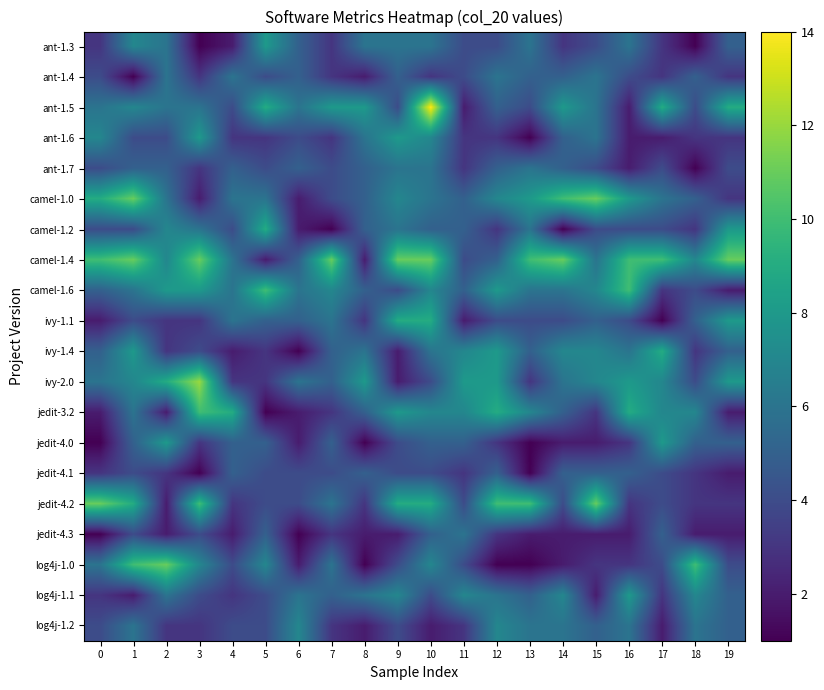

Reading left to right, what are all the values shown in this chart?

ant-1.3: 0=3	1=7	2=6	3=1	4=2	5=8	6=5	7=3	8=6	9=6	10=6	11=4	12=4	13=6	14=3	15=4	16=6	17=3	18=1	19=5
ant-1.4: 0=4	1=1	2=6	3=3	4=6	5=4	6=5	7=3	8=2	9=5	10=3	11=4	12=6	13=5	14=5	15=6	16=4	17=3	18=5	19=3
ant-1.5: 0=6	1=7	2=6	3=6	4=4	5=9	6=6	7=8	8=8	9=4	10=14	11=2	12=5	13=4	14=8	15=6	16=2	17=9	18=4	19=9
ant-1.6: 0=7	1=4	2=4	3=8	4=3	5=3	6=4	7=3	8=6	9=8	10=7	11=3	12=3	13=1	14=5	15=6	16=2	17=2	18=3	19=3
ant-1.7: 0=4	1=5	2=5	3=3	4=5	5=4	6=5	7=4	8=5	9=6	10=6	11=3	12=5	13=6	14=5	15=4	16=2	17=4	18=1	19=4
camel-1.0: 0=9	1=11	2=6	3=2	4=6	5=6	6=2	7=4	8=5	9=7	10=6	11=5	12=7	13=8	14=10	15=11	16=8	17=6	18=5	19=3
camel-1.2: 0=4	1=4	2=7	3=6	4=4	5=9	6=2	7=1	8=5	9=6	10=5	11=5	12=3	13=6	14=1	15=4	16=4	17=4	18=3	19=8
camel-1.4: 0=10	1=11	2=7	3=11	4=6	5=2	6=5	7=11	8=2	9=11	10=11	11=4	12=5	13=10	14=11	15=6	16=10	17=10	18=7	19=11
camel-1.6: 0=5	1=6	2=8	3=8	4=6	5=10	6=6	7=7	8=5	9=4	10=7	11=5	12=8	13=6	14=6	15=7	16=10	17=3	18=4	19=2
ivy-1.1: 0=2	1=4	2=3	3=3	4=6	5=5	6=5	7=6	8=3	9=9	10=9	11=2	12=4	13=4	14=4	15=5	16=4	17=1	18=5	19=8
ivy-1.4: 0=5	1=8	2=3	3=4	4=2	5=3	6=1	7=5	8=6	9=2	10=6	11=7	12=8	13=5	14=7	15=7	16=6	17=9	18=3	19=5
ivy-2.0: 0=6	1=7	2=9	3=12	4=3	5=3	6=6	7=5	8=8	9=2	10=4	11=8	12=8	13=3	14=6	15=7	16=8	17=7	18=4	19=8
jedit-3.2: 0=2	1=6	2=2	3=10	4=9	5=1	6=2	7=3	8=5	9=8	10=7	11=7	12=9	13=7	14=5	15=3	16=9	17=7	18=7	19=2
jedit-4.0: 0=1	1=5	2=8	3=3	4=5	5=5	6=2	7=5	8=1	9=4	10=5	11=5	12=3	13=1	14=2	15=2	16=3	17=8	18=5	19=5
jedit-4.1: 0=3	1=4	2=3	3=1	4=5	5=4	6=4	7=4	8=5	9=4	10=4	11=3	12=5	13=1	14=5	15=5	16=5	17=4	18=3	19=2
jedit-4.2: 0=11	1=9	2=2	3=10	4=3	5=4	6=4	7=6	8=3	9=9	10=9	11=4	12=10	13=10	14=4	15=11	16=3	17=4	18=3	19=3
jedit-4.3: 0=1	1=4	2=2	3=4	4=2	5=5	6=1	7=3	8=2	9=2	10=5	11=6	12=3	13=2	14=2	15=2	16=2	17=5	18=2	19=2
log4j-1.0: 0=6	1=10	2=11	3=7	4=4	5=7	6=2	7=6	8=1	9=4	10=7	11=4	12=1	13=1	14=2	15=3	16=3	17=4	18=10	19=4
log4j-1.1: 0=3	1=2	2=6	3=4	4=3	5=4	6=6	7=5	8=6	9=7	10=4	11=7	12=6	13=5	14=7	15=2	16=8	17=3	18=7	19=5
log4j-1.2: 0=4	1=6	2=3	3=3	4=4	5=4	6=7	7=3	8=2	9=4	10=2	11=3	12=7	13=6	14=6	15=5	16=6	17=2	18=6	19=5